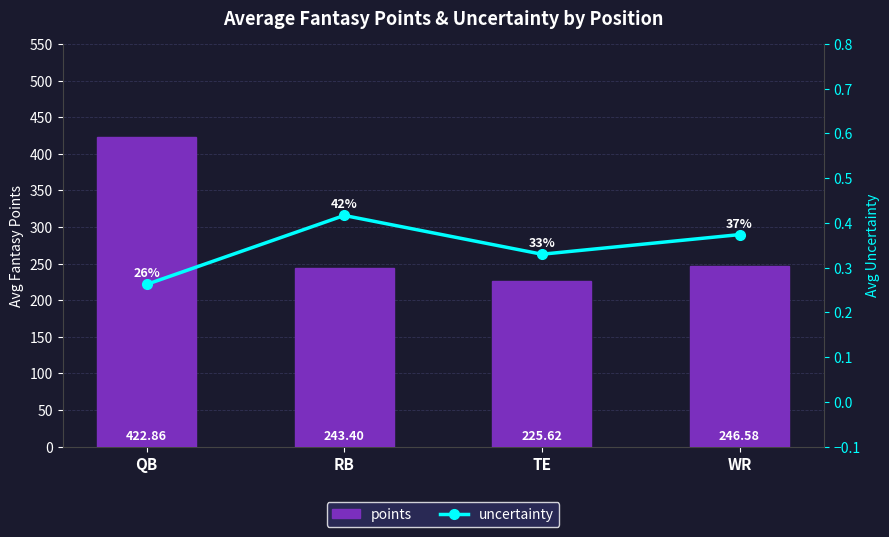

Read the uncertainty value at WR.

0.4